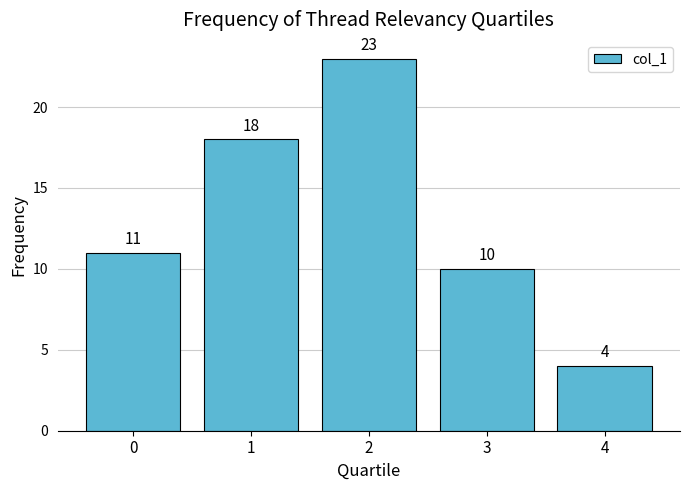

Does the chart contain any negative values?

No